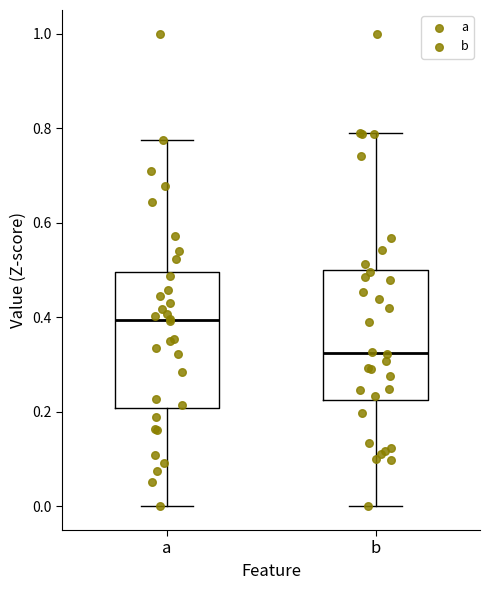

Reading left to right, transcribe this box plot: for each box, give where its median line is, the range the box spans, and where its two whiskers end, as read against the y-axis. The values are not printed on the chart, so give them approximately, as read against the axis.

a: median 0.40, box 0.20 to 0.50, whiskers 0.00 to 0.78
b: median 0.32, box 0.22 to 0.50, whiskers 0.00 to 0.78